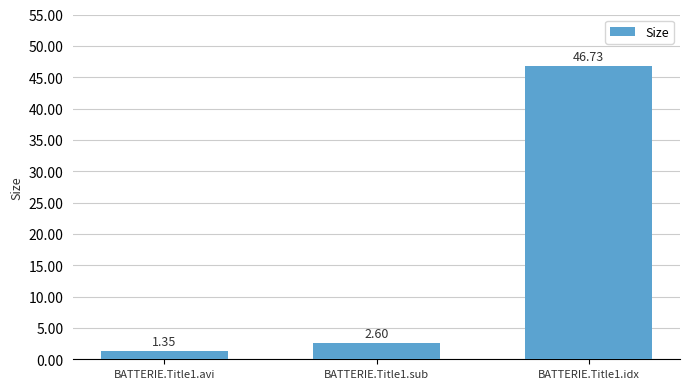

List the labels in order of value, smallest first.

BATTERIE.Title1.avi, BATTERIE.Title1.sub, BATTERIE.Title1.idx